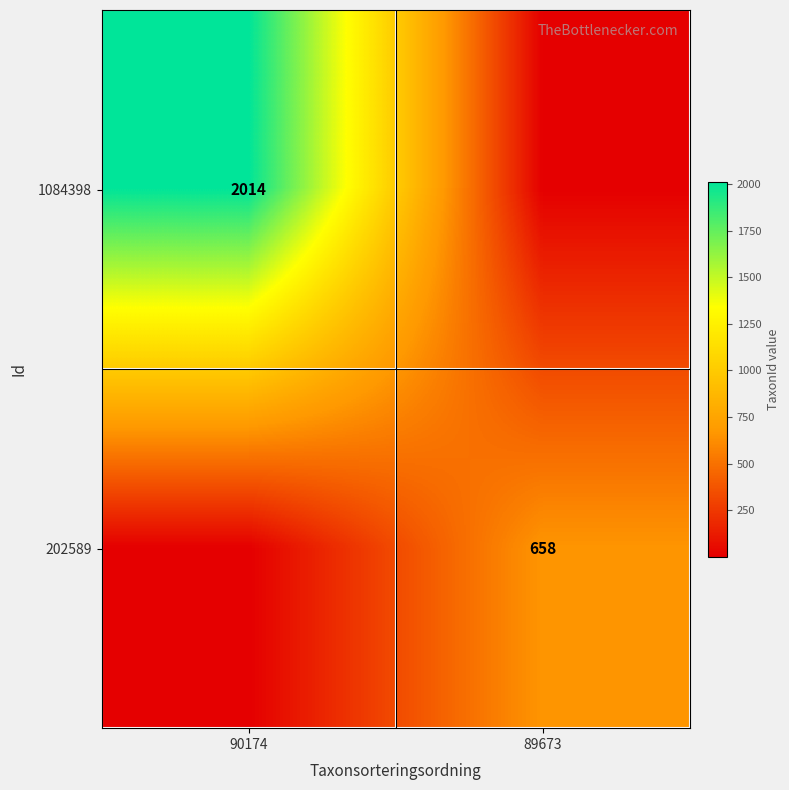

What is the spread (max minus min) of values at 89673?

657